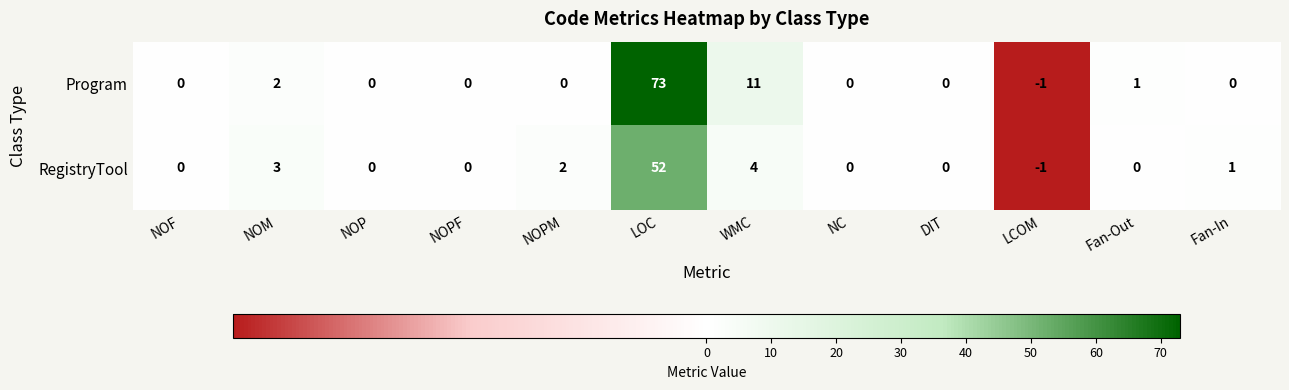

Rank the series by their average value, from highest to lowest.

Program, RegistryTool